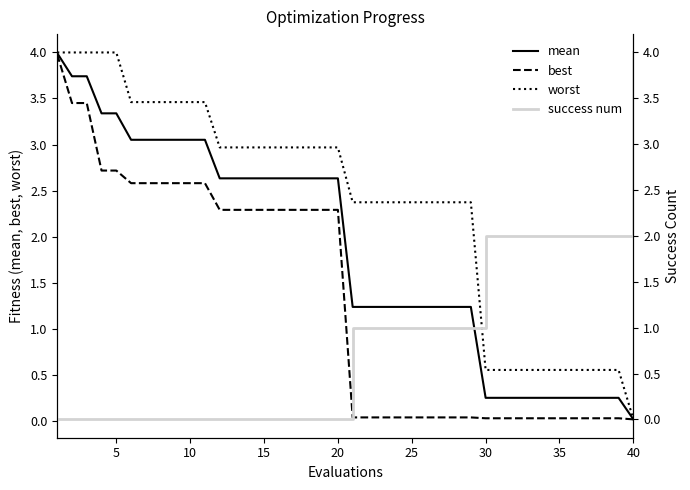

True or false: best and mean cross at least once.

False